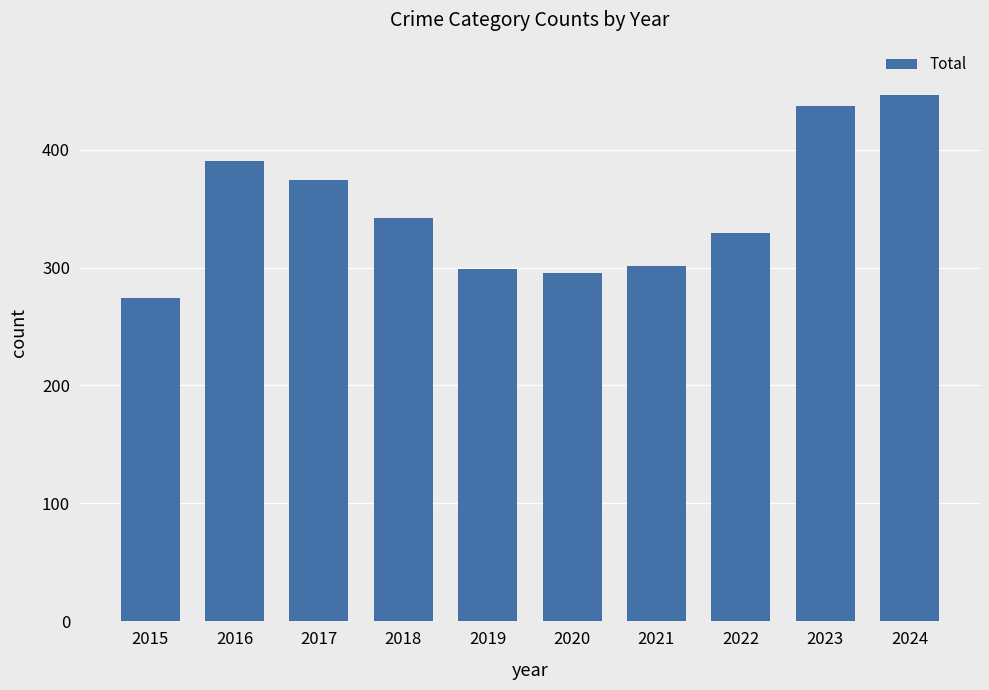

How many bars are there in total?

10